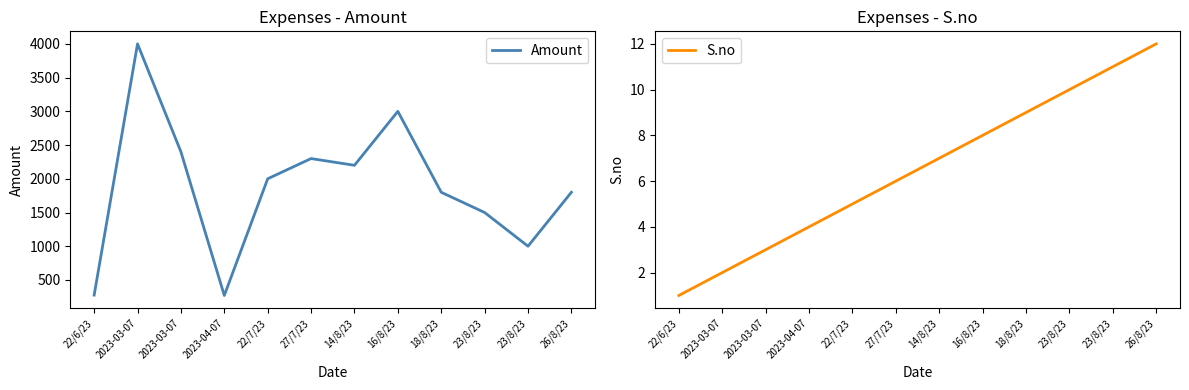

True or false: S.no and Amount intersect in this chart.

False